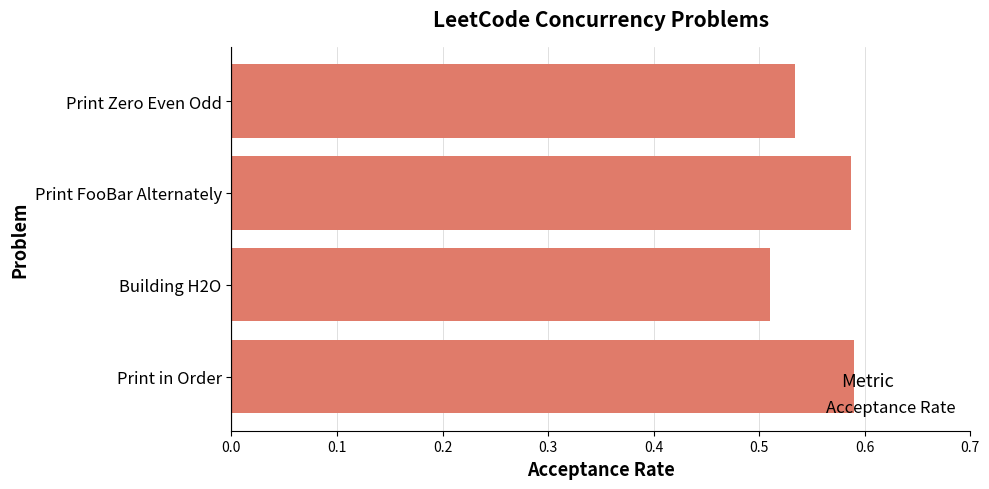

True or false: the data shows 0.1 at Building H2O.

False